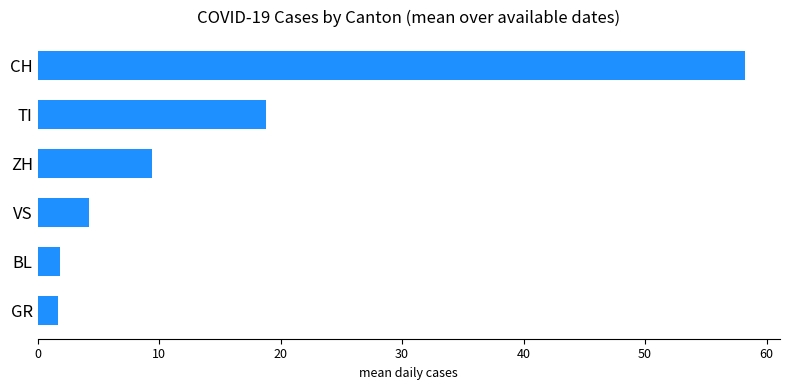

Is it true that the value at ZH is 13.8?

False